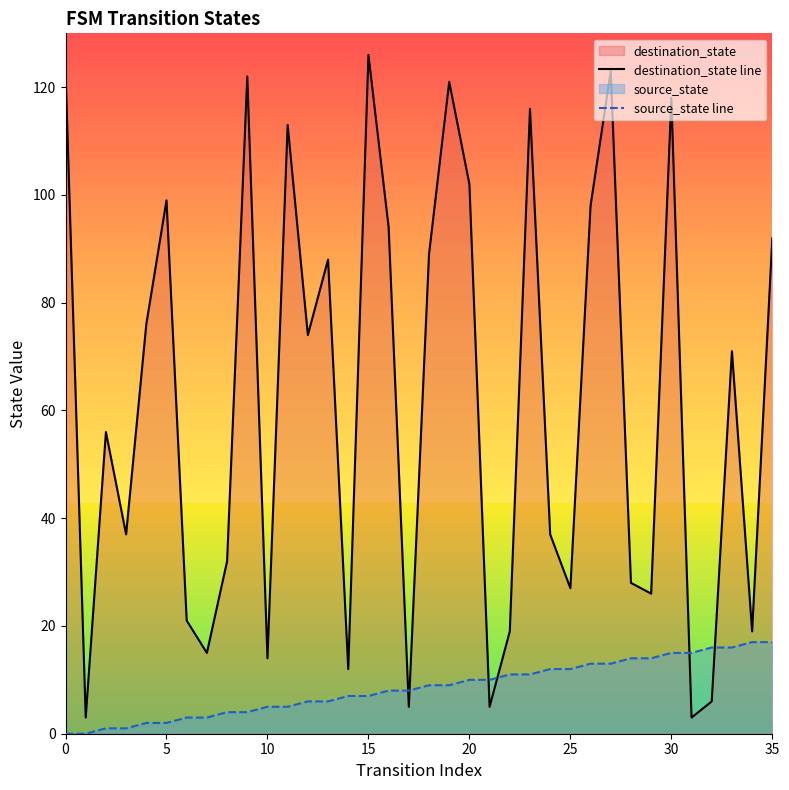

Where does the source_state line series first go above 9?

20